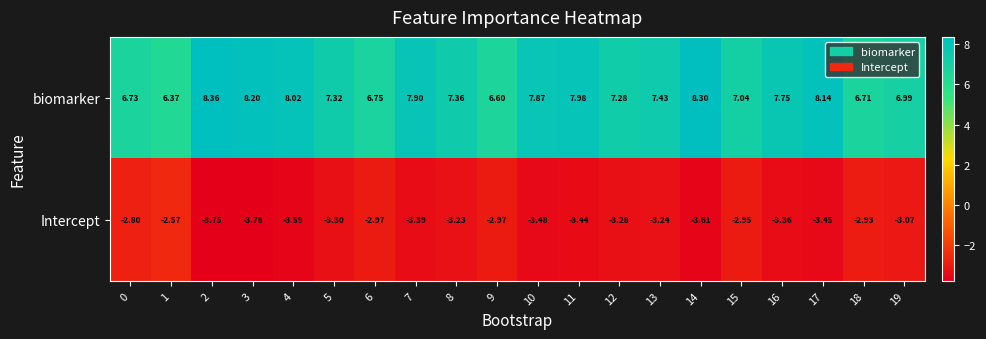

Is the value of biomarker at 1 greater than the value of Intercept at 18?

Yes